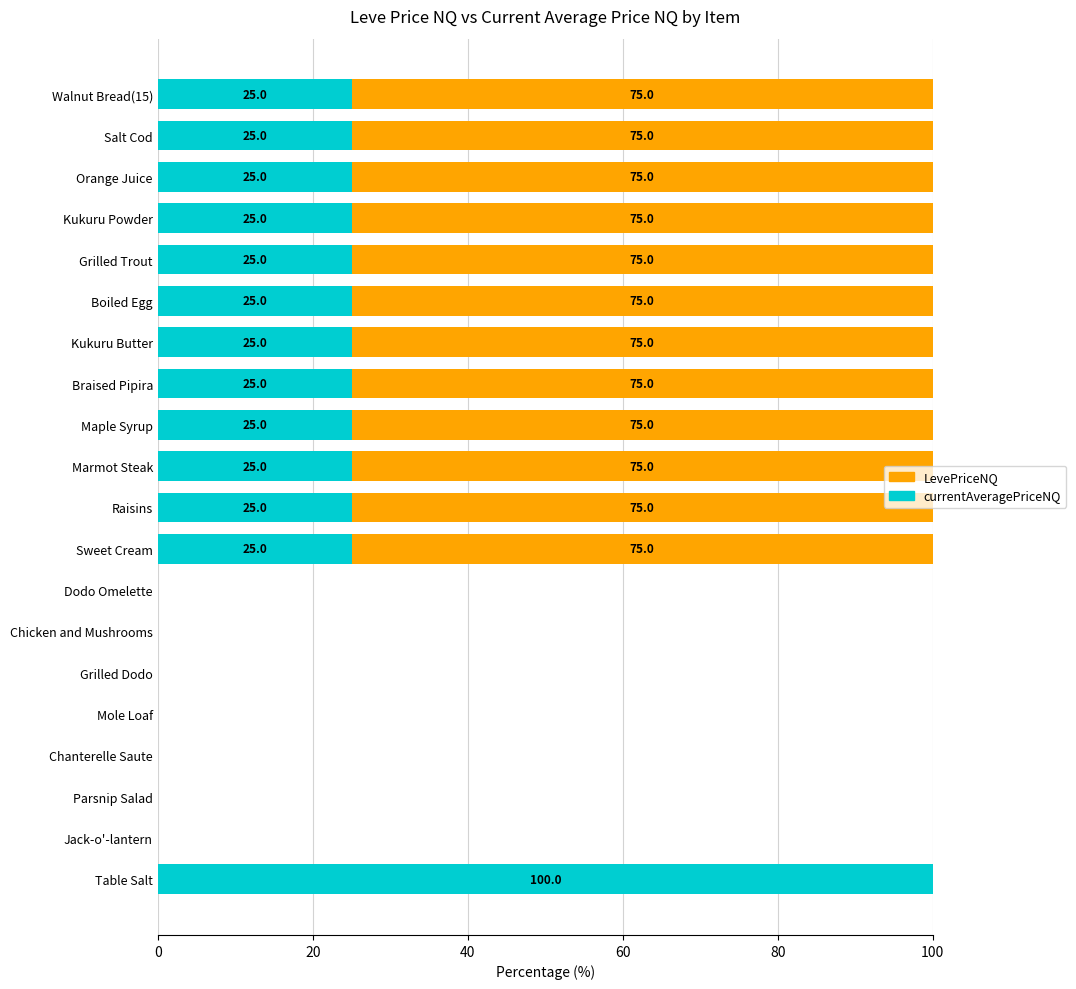

What are all the series names shown in the legend?

LevePriceNQ, currentAveragePriceNQ